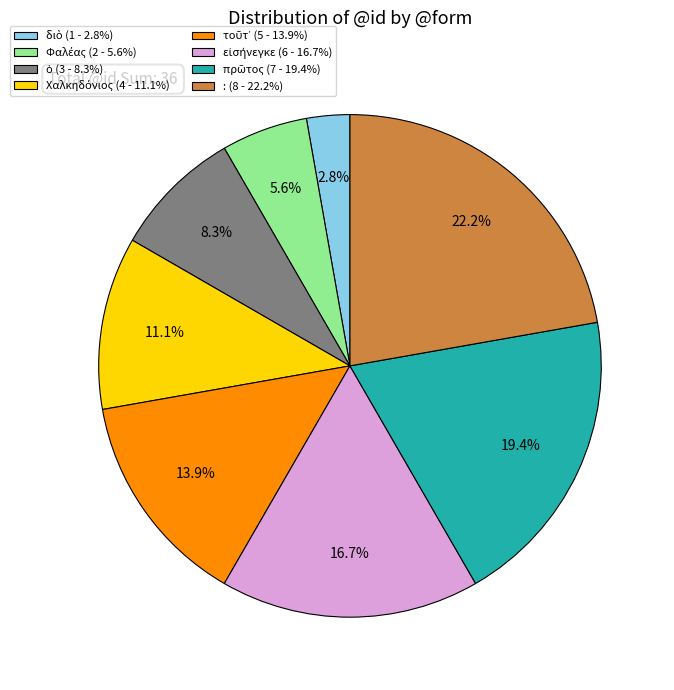

Does : (8 - 22.2%) represent more than half of the total?

No